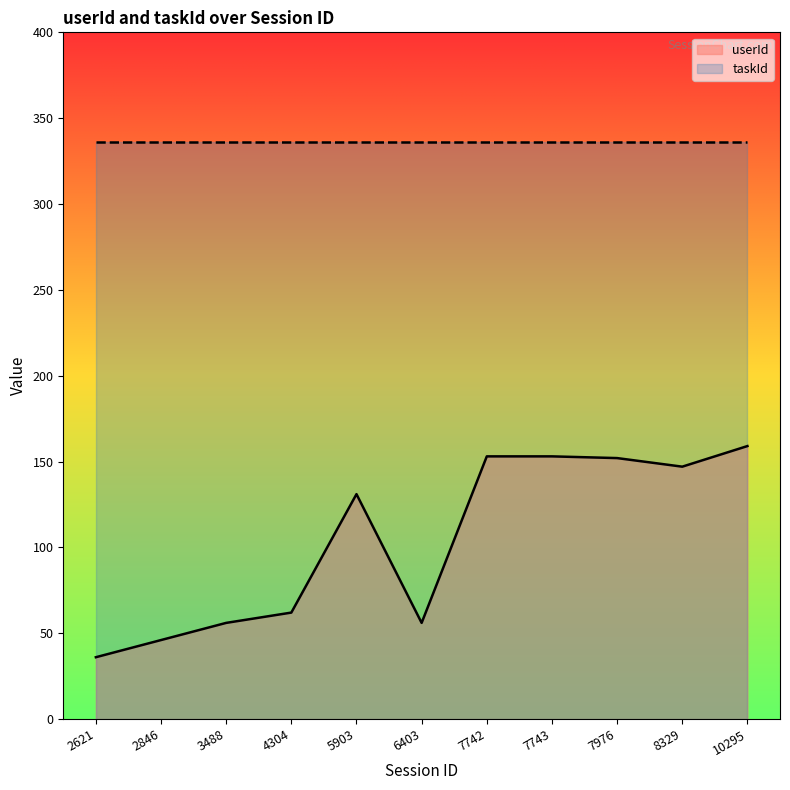

List the labels in order of value, smallest first.

2621, 2846, 3488, 6403, 4304, 5903, 8329, 7976, 7742, 7743, 10295